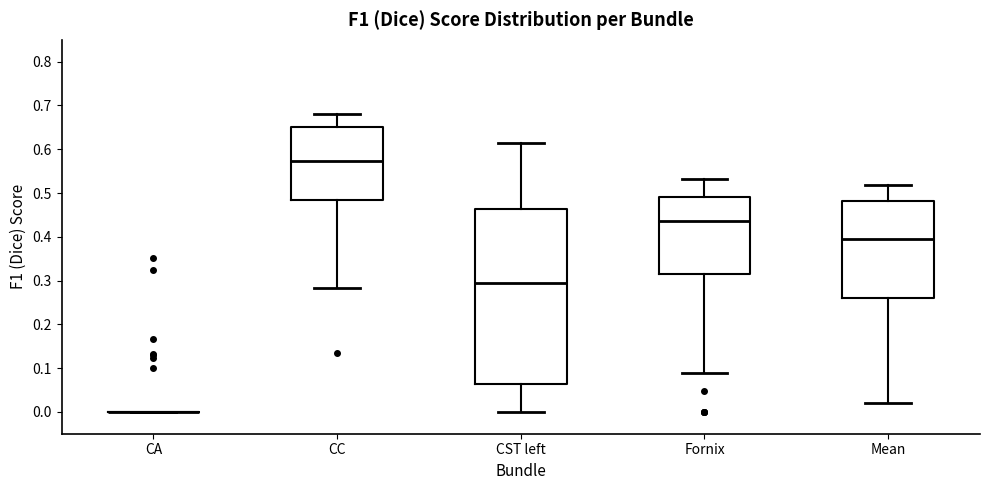

Where does the upper whisker of the box for Fornix end on the y-axis? The values are not printed on the chart, so give them approximately, as read against the axis.

0.53